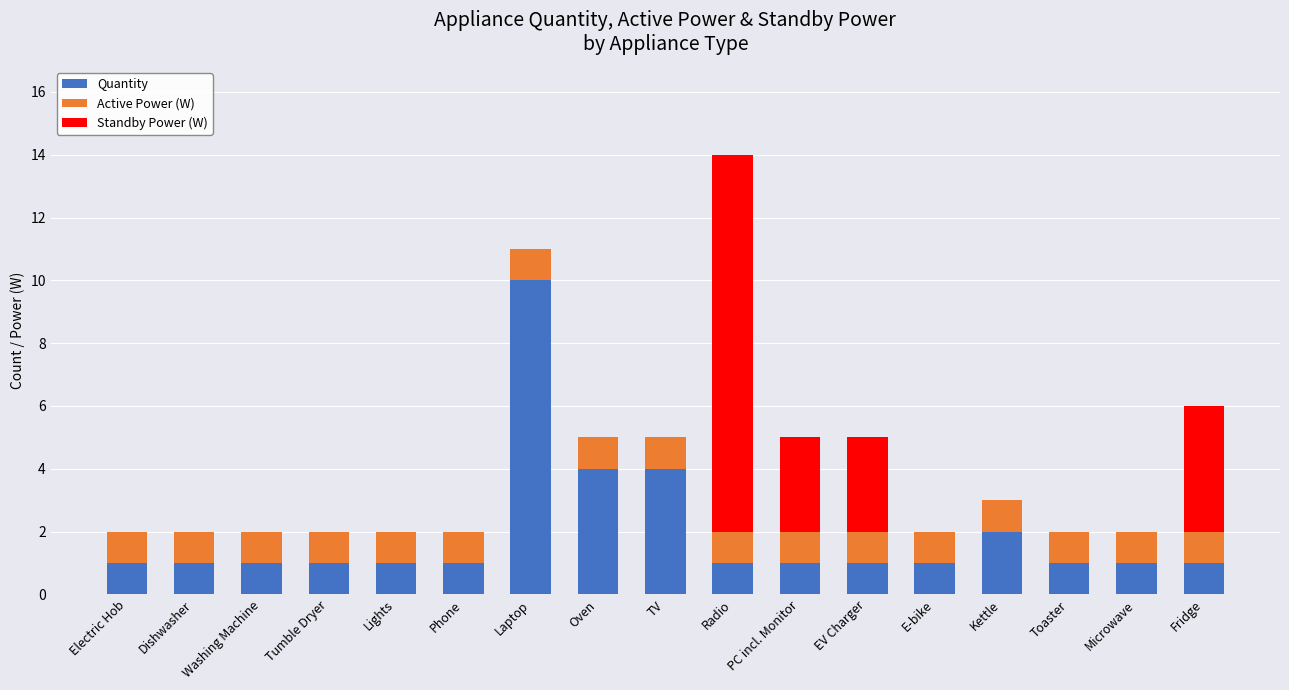

What are all the series names shown in the legend?

Quantity, Active Power (W), Standby Power (W)